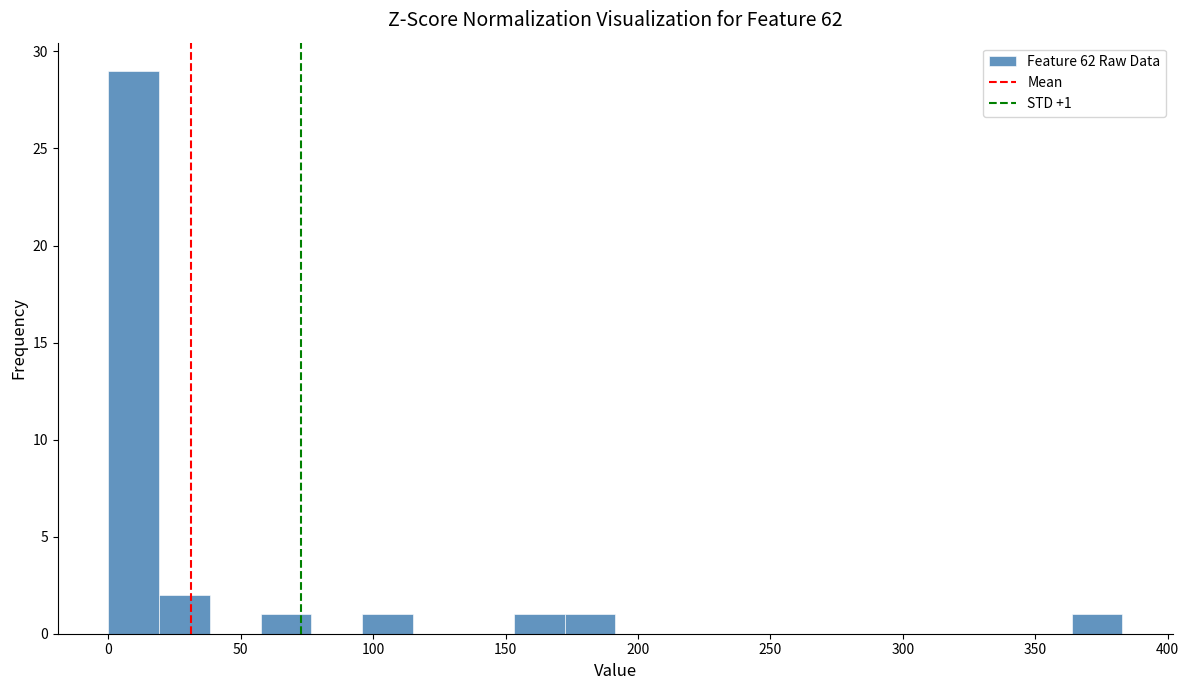

Read against the x-axis, roughly where is the centre of the tallest bar?

10